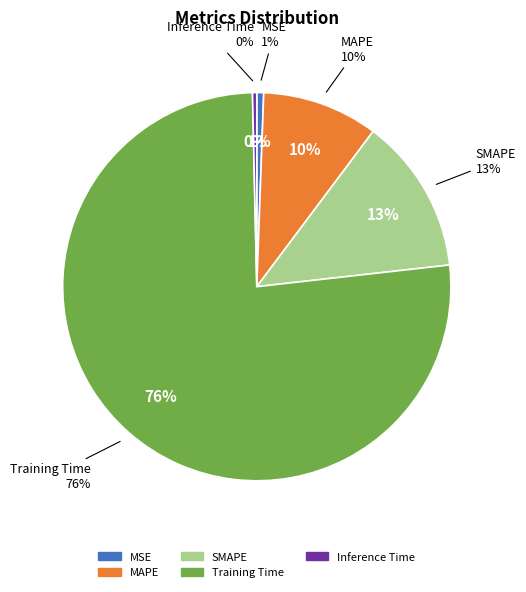

Is MSE the majority of the pie?

No